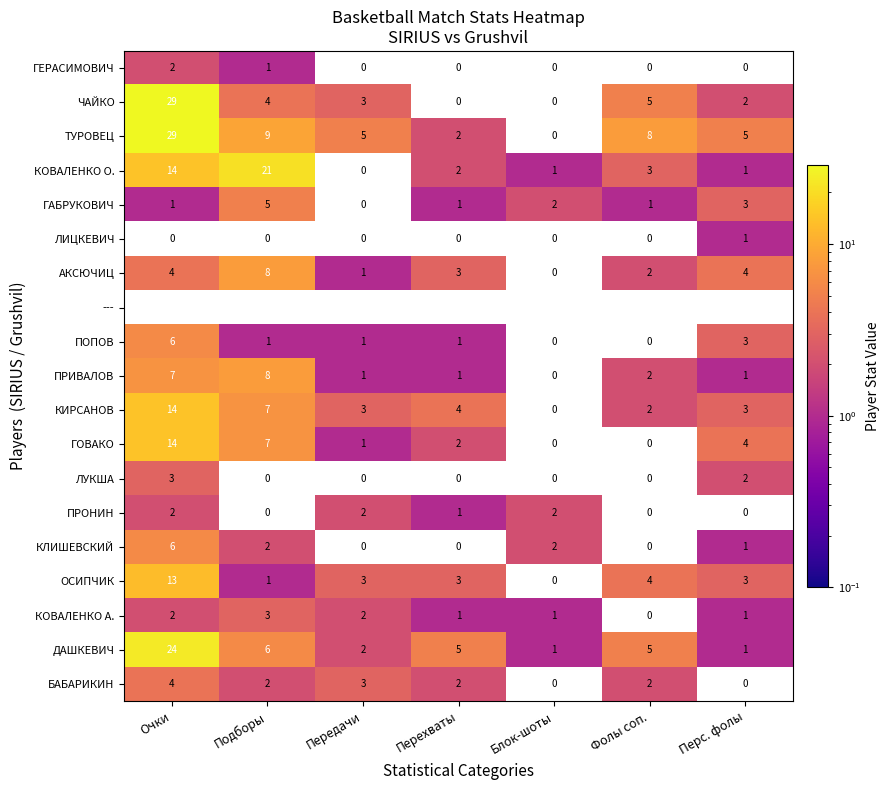

What is the difference between the maximum and second lowest values in the КИРСАНОВ series?

12